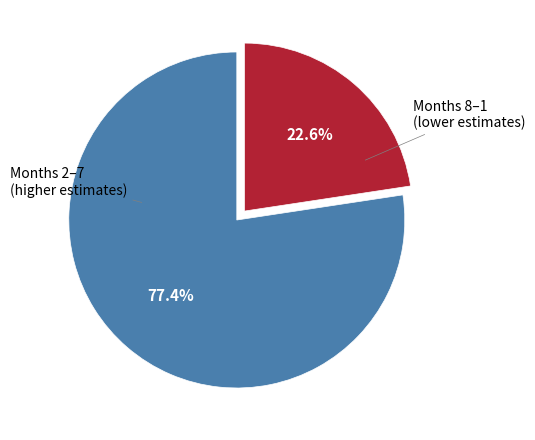

Does any single category account for the majority?

Yes